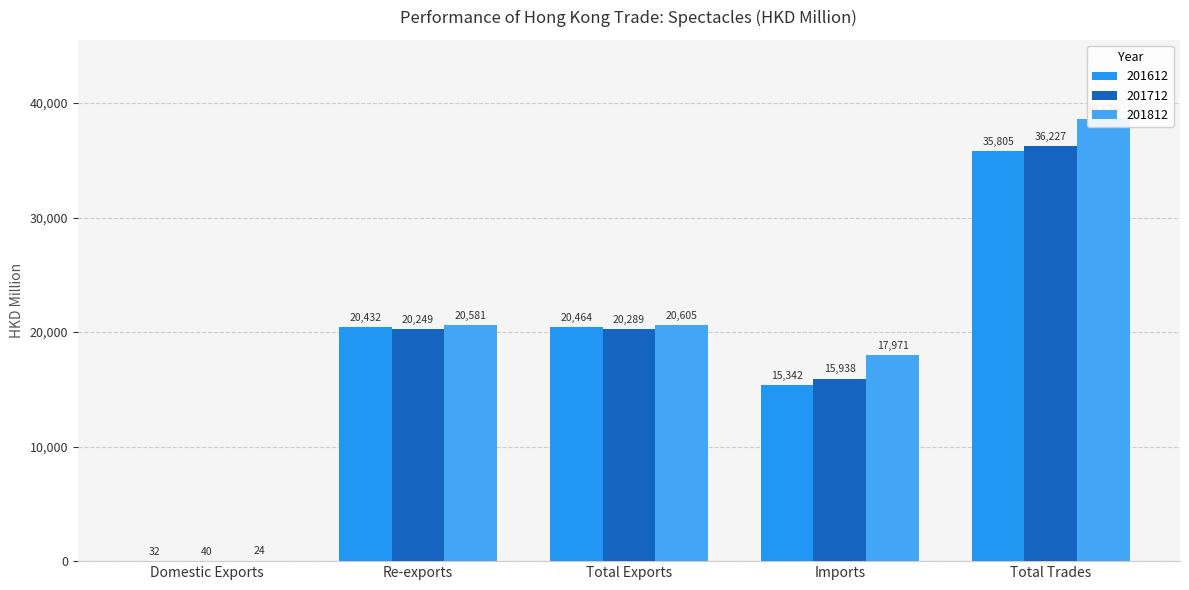

Which series has the largest total across all categories?

201812